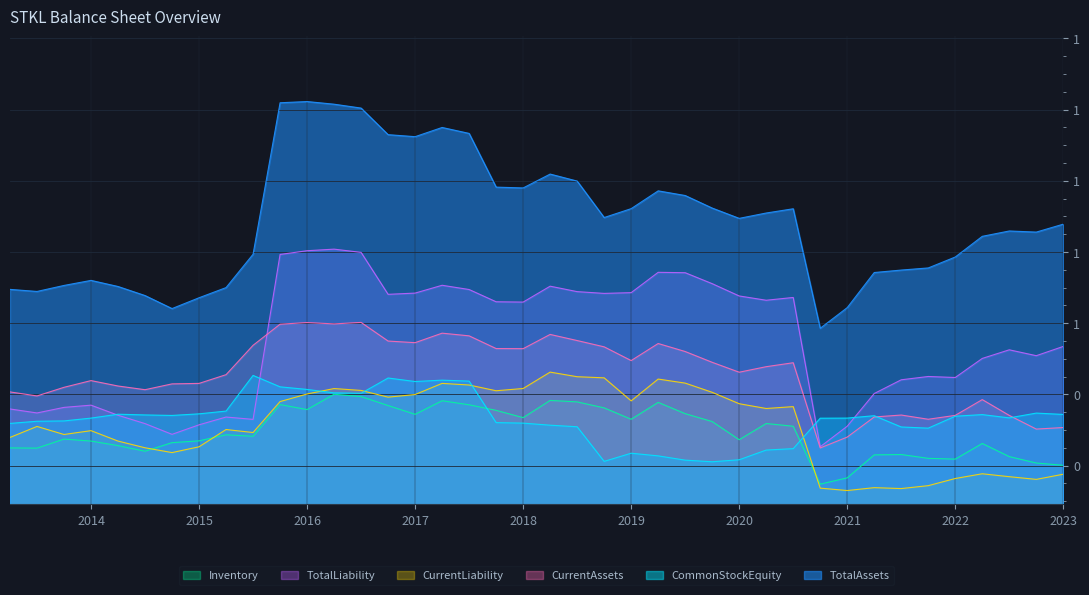

Does the chart display data point markers on the line(s)?

No